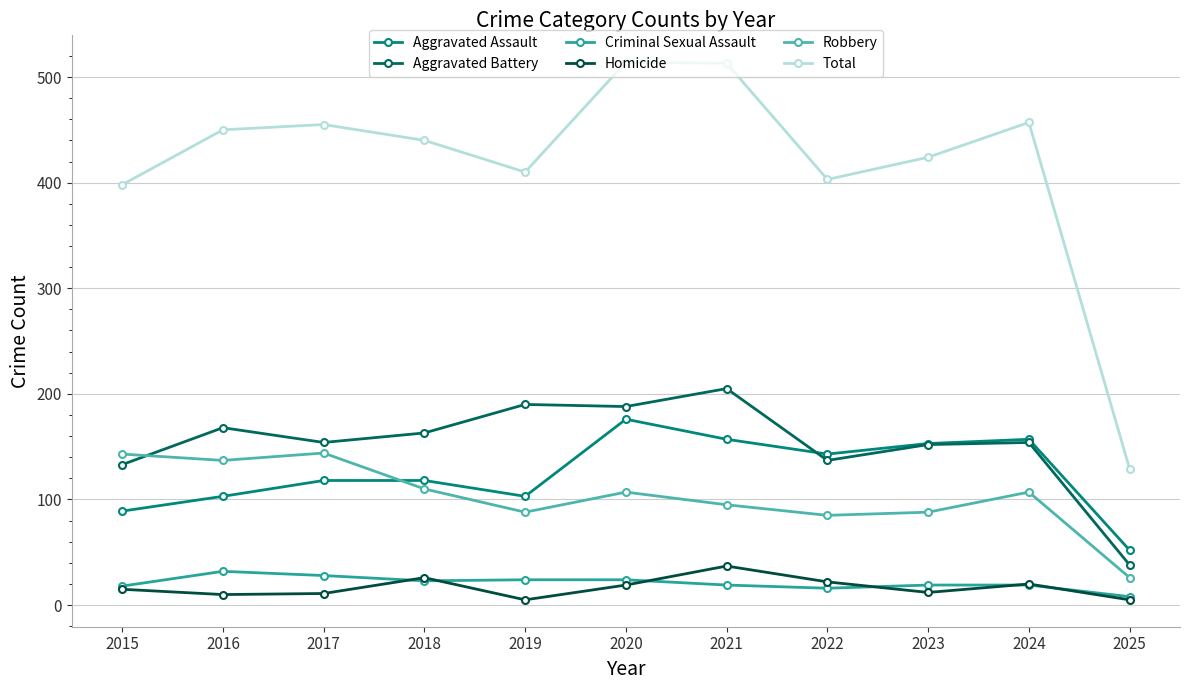

Reading right to left, list all the values displayed in this chart.

Aggravated Assault: 52	157	153	143	157	176	103	118	118	103	89
Aggravated Battery: 38	154	152	137	205	188	190	163	154	168	133
Criminal Sexual Assault: 8	19	19	16	19	24	24	23	28	32	18
Homicide: 5	20	12	22	37	19	5	26	11	10	15
Robbery: 26	107	88	85	95	107	88	110	144	137	143
Total: 129	457	424	403	513	514	410	440	455	450	398